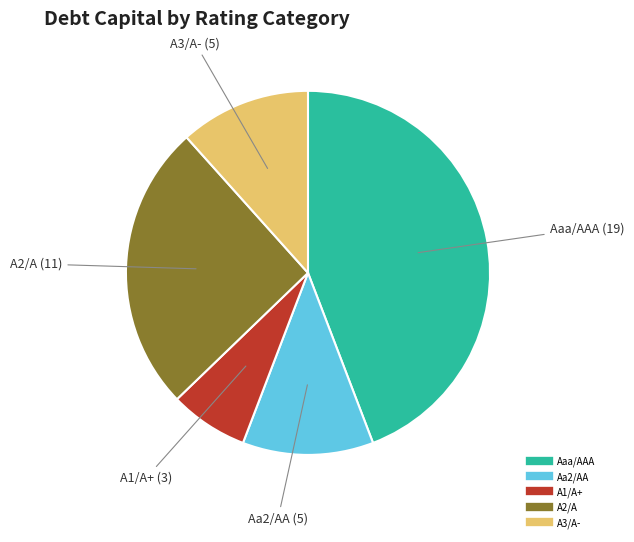

Which has a higher value, A1/A+ or A2/A?

A2/A